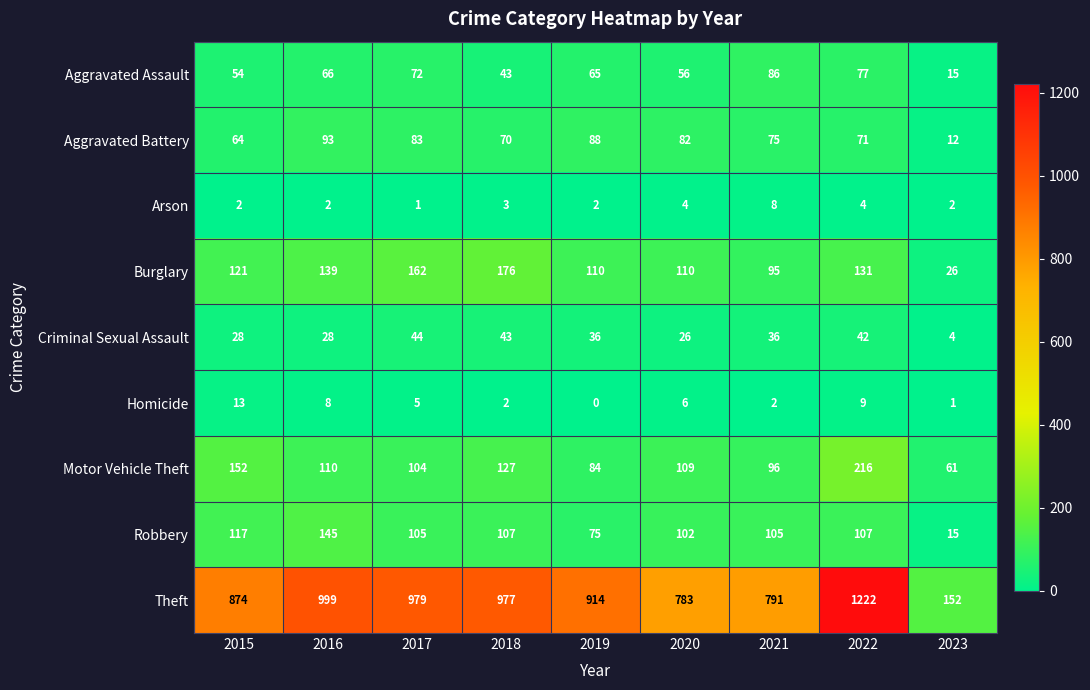

Where does the Motor Vehicle Theft series first go above 109?

2015